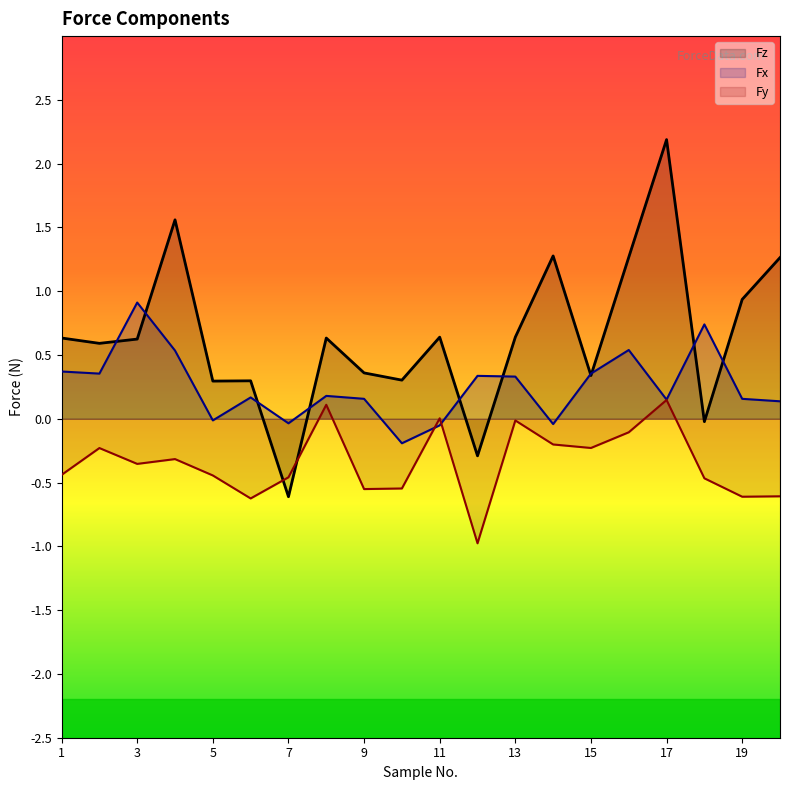

What is the sum of all Fz values?

0.1